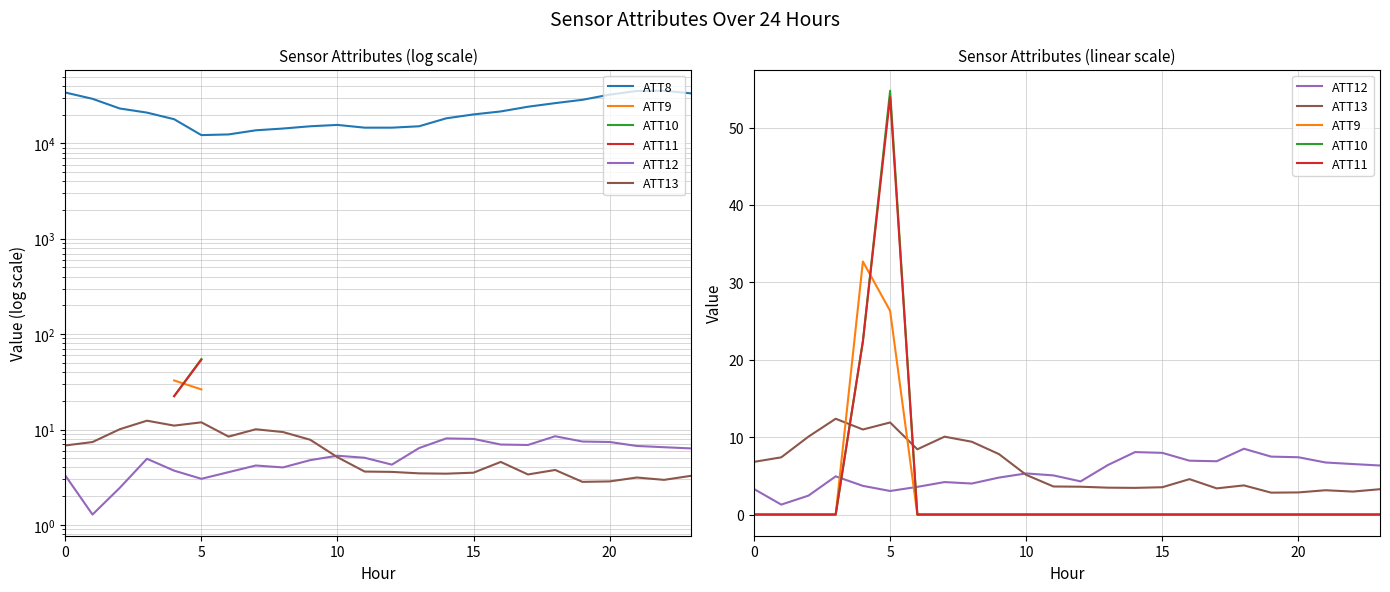

What are all the series names shown in the legend?

ATT8, ATT9, ATT10, ATT11, ATT12, ATT13